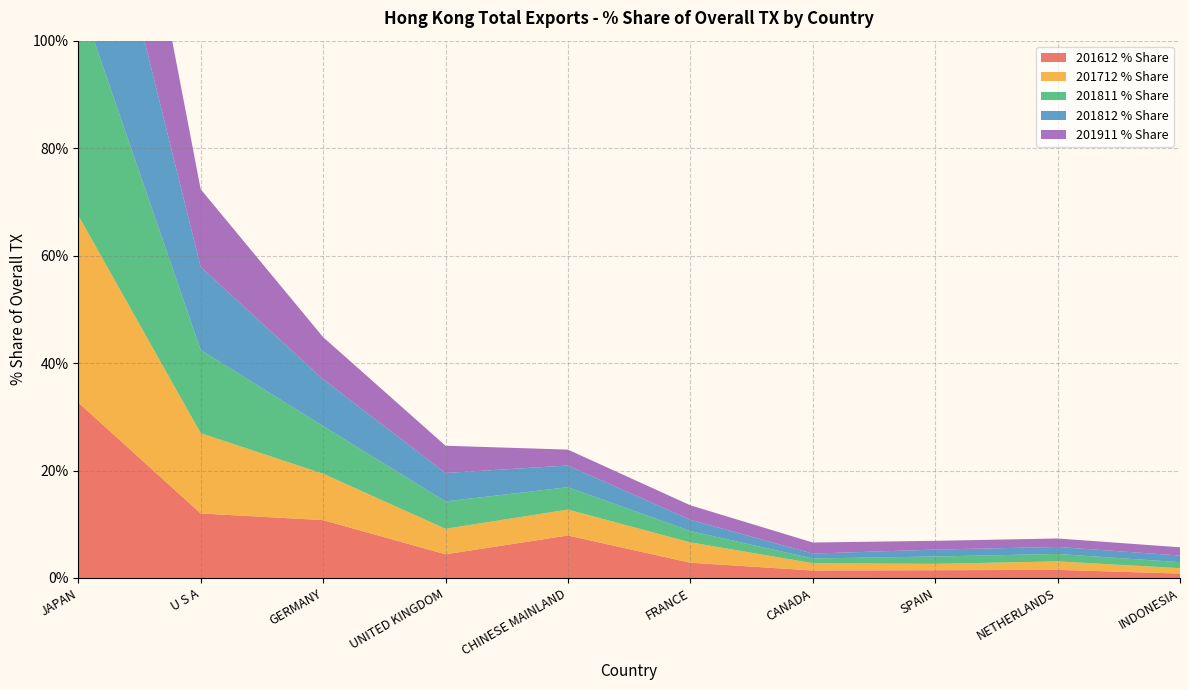

Reading left to right, transcribe all the data shown in this chart.

201612 % Share: JAPAN=32.6	U S A=12.0	GERMANY=10.8	UNITED KINGDOM=4.4	CHINESE MAINLAND=7.9	FRANCE=2.8	CANADA=1.4	SPAIN=1.4	NETHERLANDS=1.5	INDONESIA=0.8
201712 % Share: JAPAN=34.8	U S A=14.9	GERMANY=8.6	UNITED KINGDOM=4.8	CHINESE MAINLAND=4.8	FRANCE=3.8	CANADA=1.4	SPAIN=1.2	NETHERLANDS=1.6	INDONESIA=1.0
201811 % Share: JAPAN=41.0	U S A=15.5	GERMANY=8.9	UNITED KINGDOM=5.1	CHINESE MAINLAND=4.2	FRANCE=2.1	CANADA=0.9	SPAIN=1.4	NETHERLANDS=1.4	INDONESIA=1.1
201812 % Share: JAPAN=41.1	U S A=15.4	GERMANY=8.7	UNITED KINGDOM=5.3	CHINESE MAINLAND=4.0	FRANCE=2.1	CANADA=0.9	SPAIN=1.3	NETHERLANDS=1.3	INDONESIA=1.2
201911 % Share: JAPAN=41.5	U S A=14.5	GERMANY=7.9	UNITED KINGDOM=5.1	CHINESE MAINLAND=3.0	FRANCE=2.7	CANADA=2.1	SPAIN=1.6	NETHERLANDS=1.6	INDONESIA=1.5